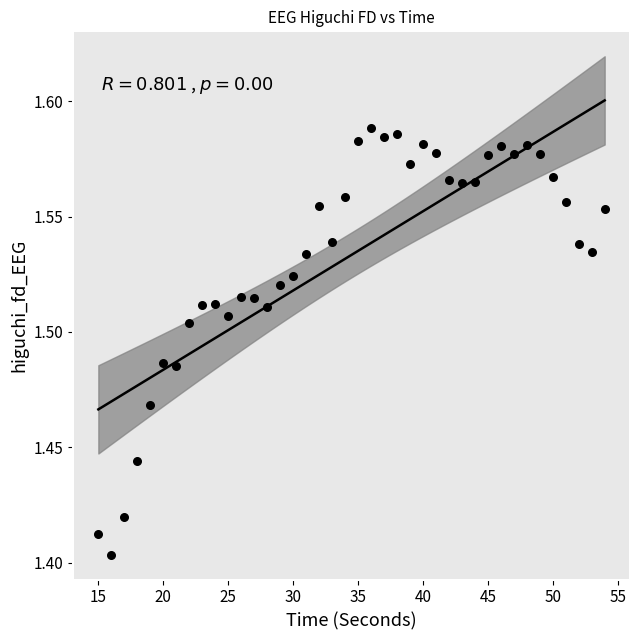

What is the range of X values (max minus min)?

39.0